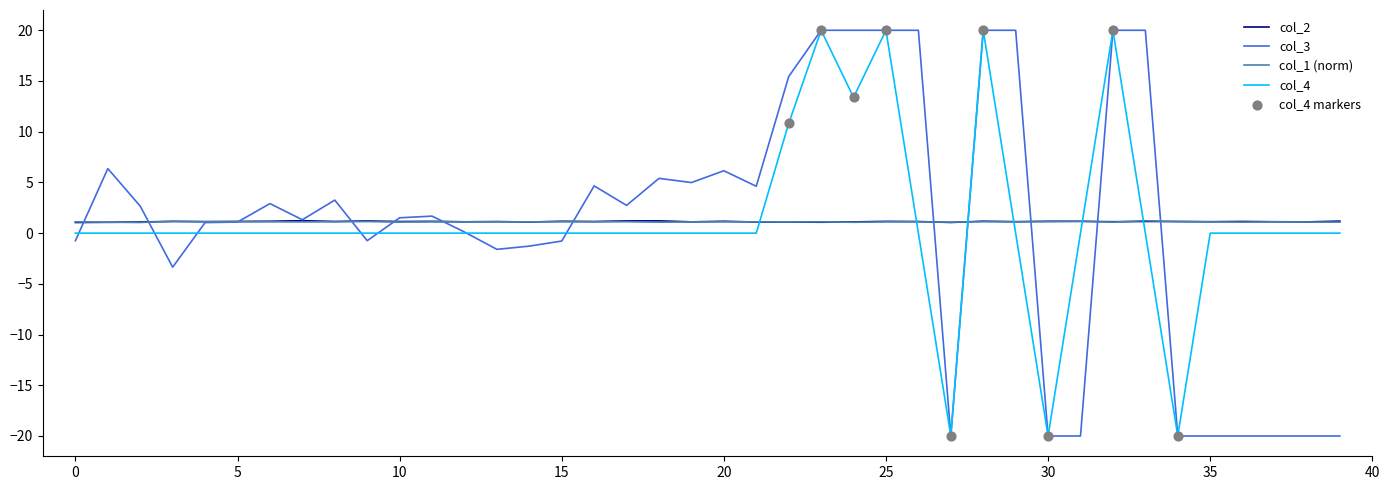

What is the maximum value for col_2?

1.2